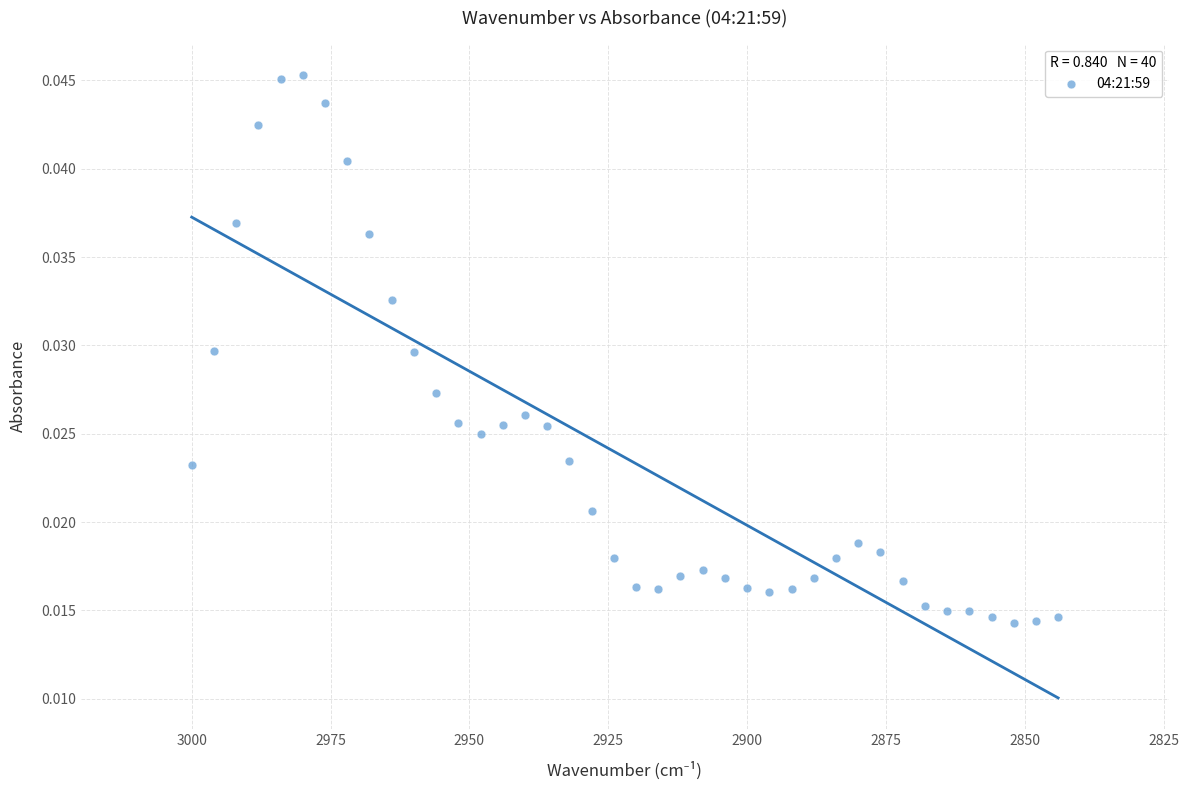

What is the range of X values (max minus min)?

156.0